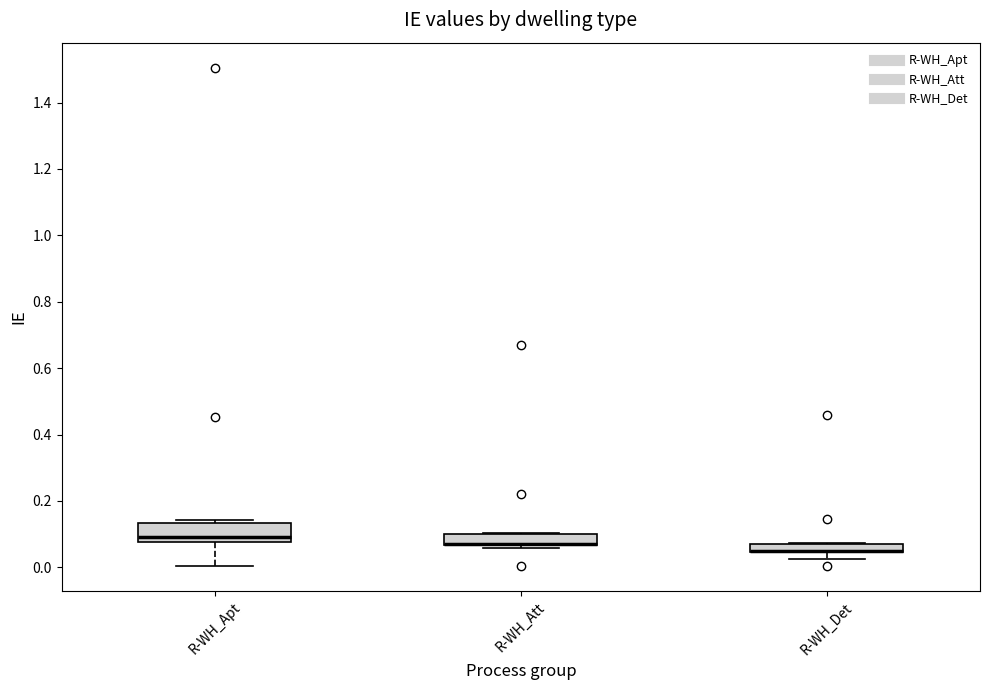

Comparing the boxes themselves (not the whiskers), which one is the tallest?

R-WH_Apt